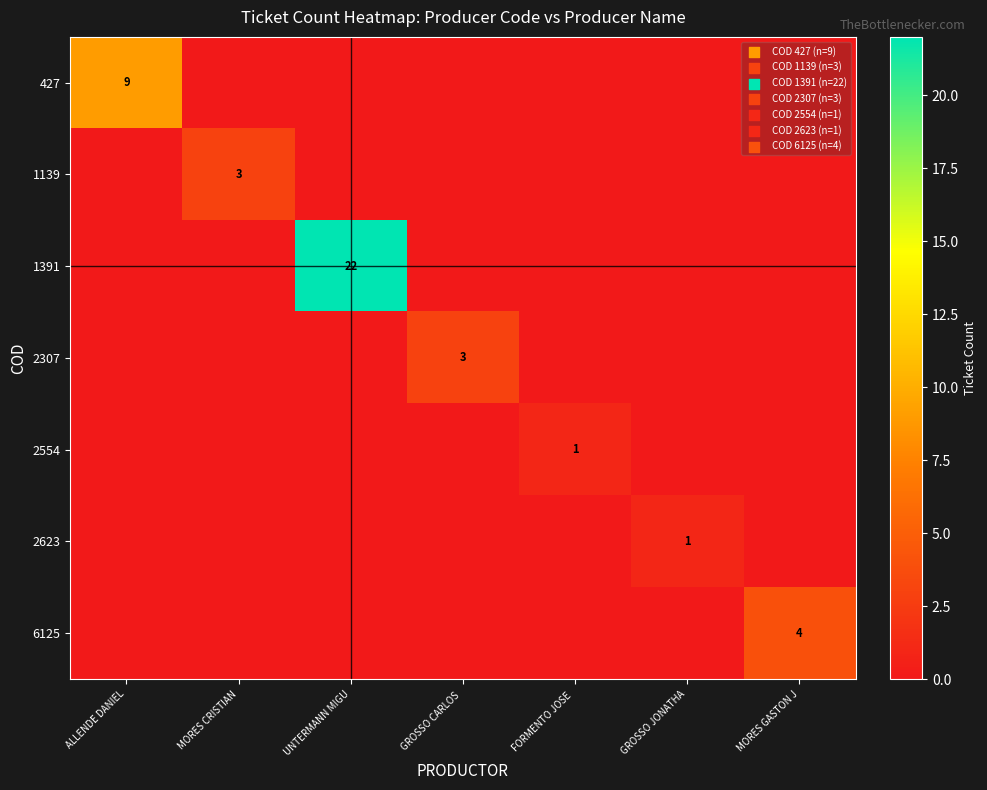

The 6125 series shows 4 at MORES GASTON J. True or false?

True